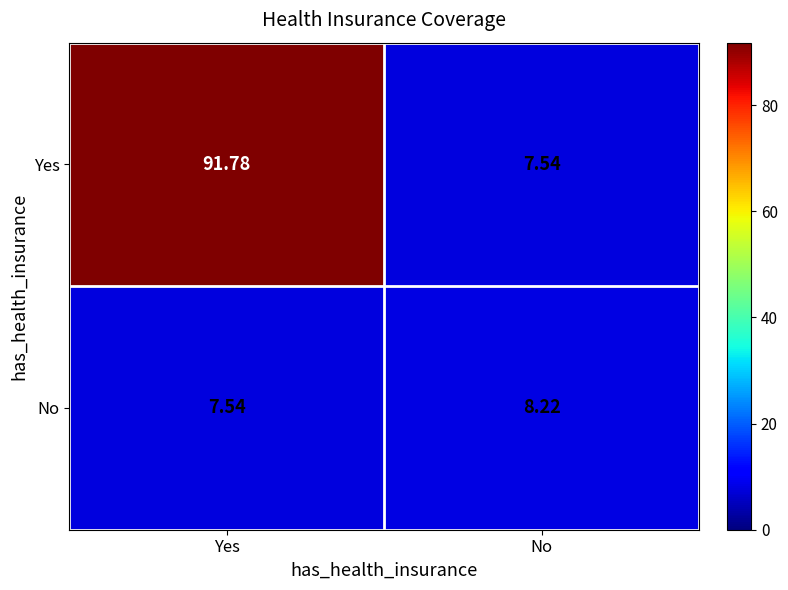

At which category is the sum across all series the highest?

Yes